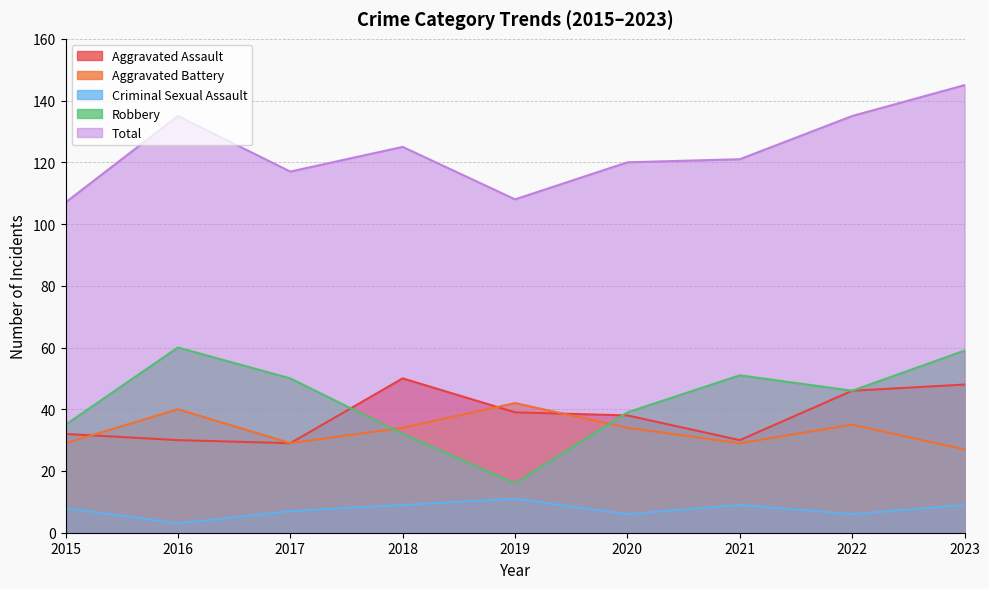

Which series has the widest spread of values?

Robbery